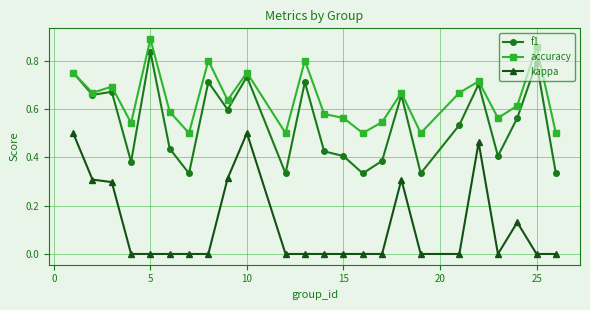

Which series has the largest total across all categories?

accuracy